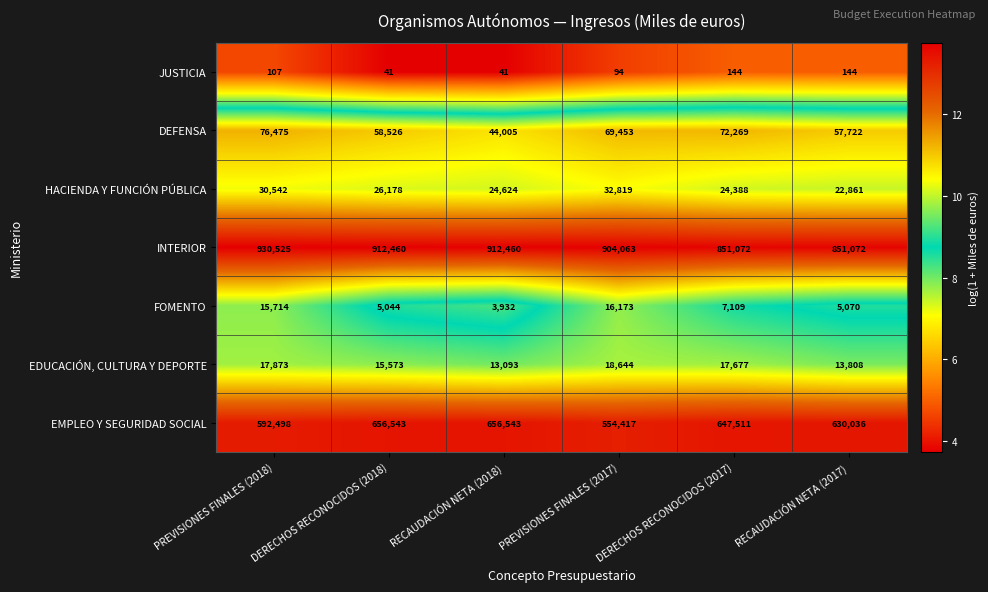

Where is HACIENDA Y FUNCIÓN PÚBLICA nearest to the value 27840?

DERECHOS RECONOCIDOS (2018)